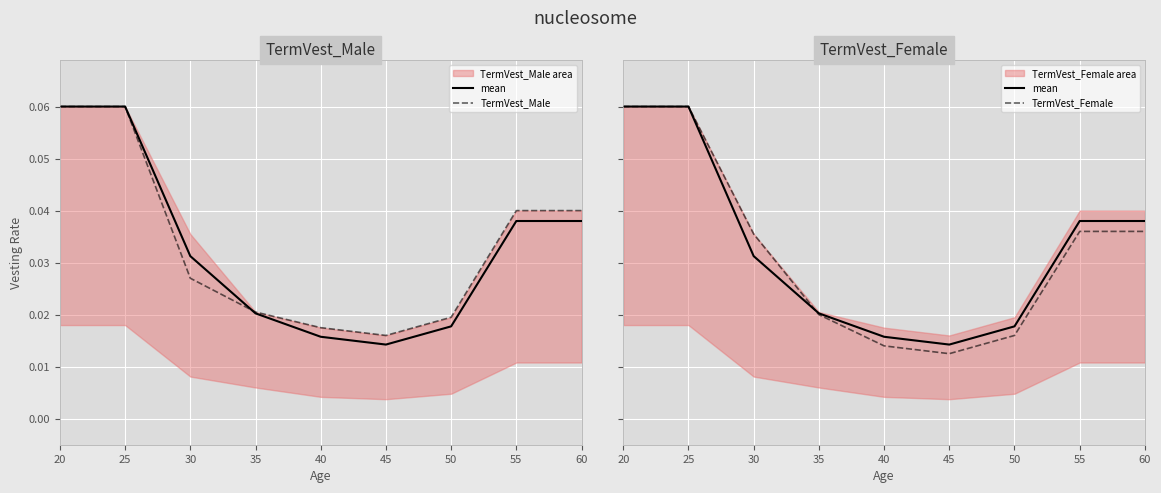

Which category has the lowest value across all series?

45